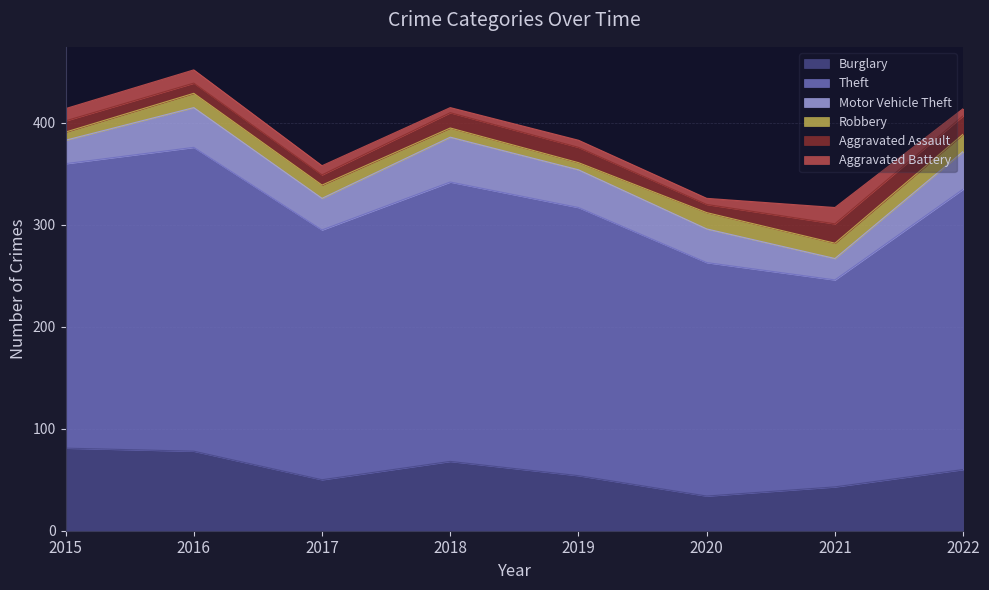

List the series in order of their peak value, highest first.

Theft, Burglary, Motor Vehicle Theft, Aggravated Assault, Robbery, Aggravated Battery